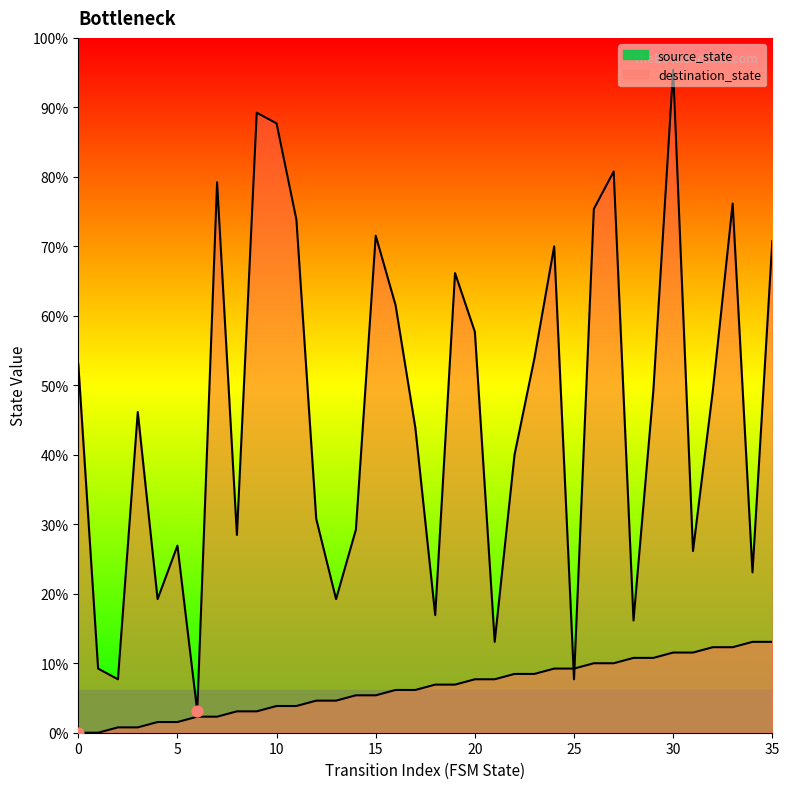

Which series contains the lowest Y value?

source_state